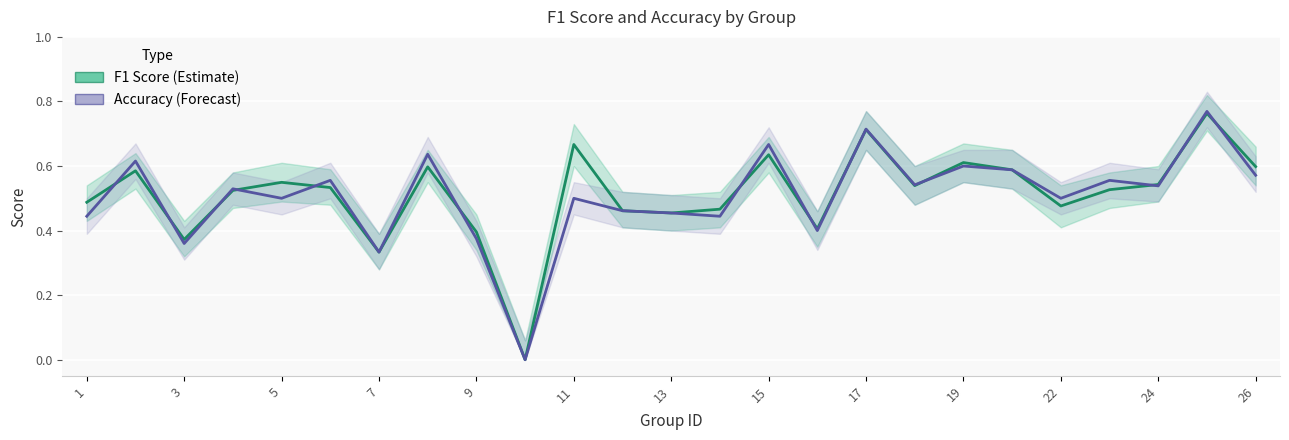

Is the value of f1_line at 21 greater than the value of accuracy_line at 22?

Yes